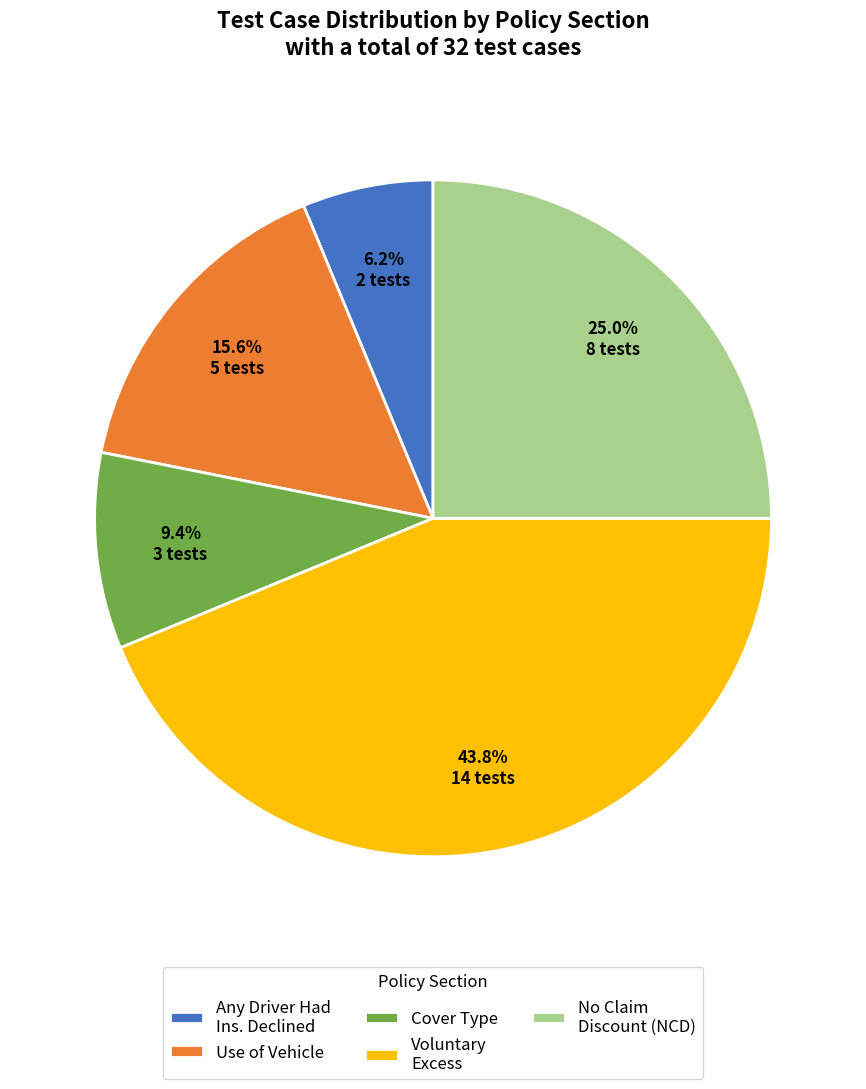

Is there a majority slice in this chart?

No